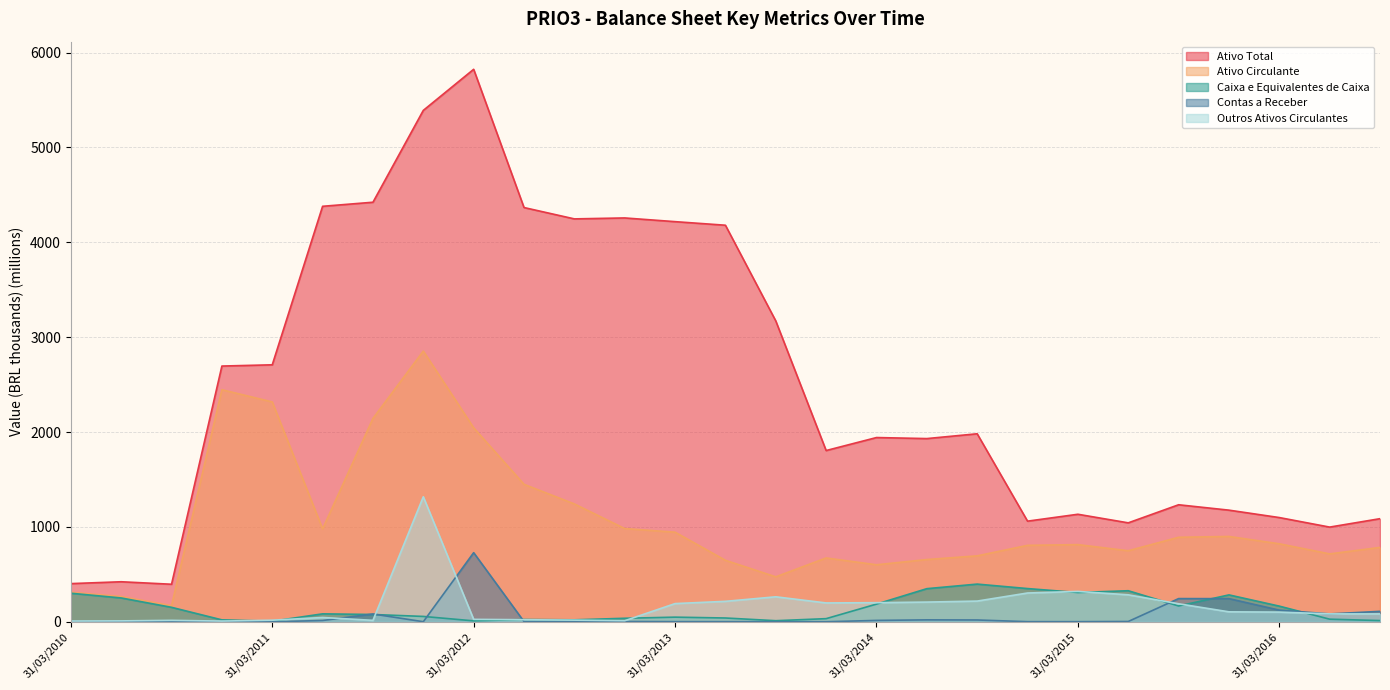

What is the difference between the highest and lowest values at 30/09/2016?

1073.9